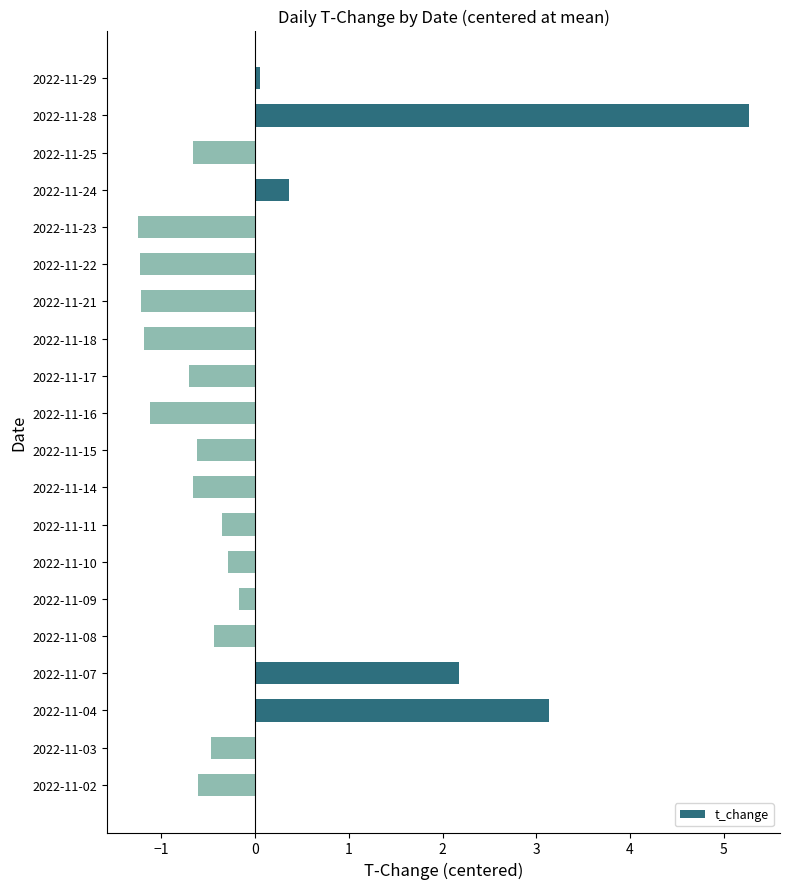

What is the value of the 13th bar from the top?

-0.4